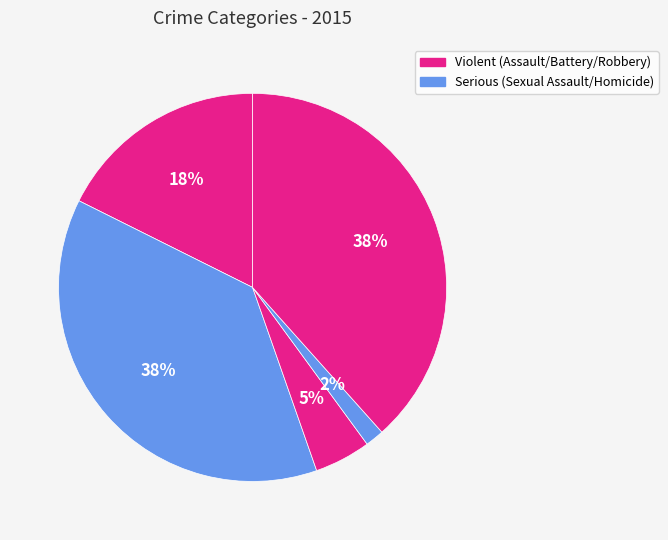

To the nearest percent, what is the average slice percentage?

20%